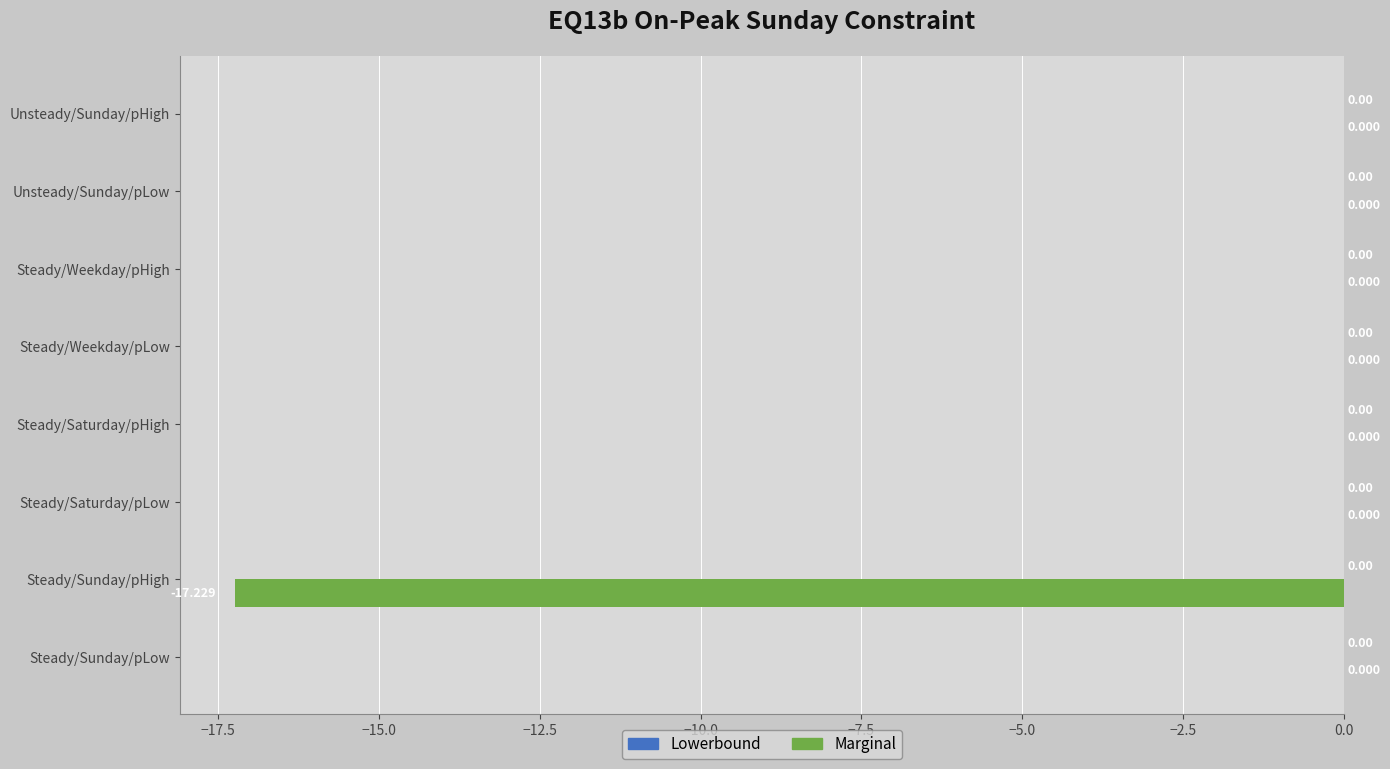

Are the bars horizontal?

Yes